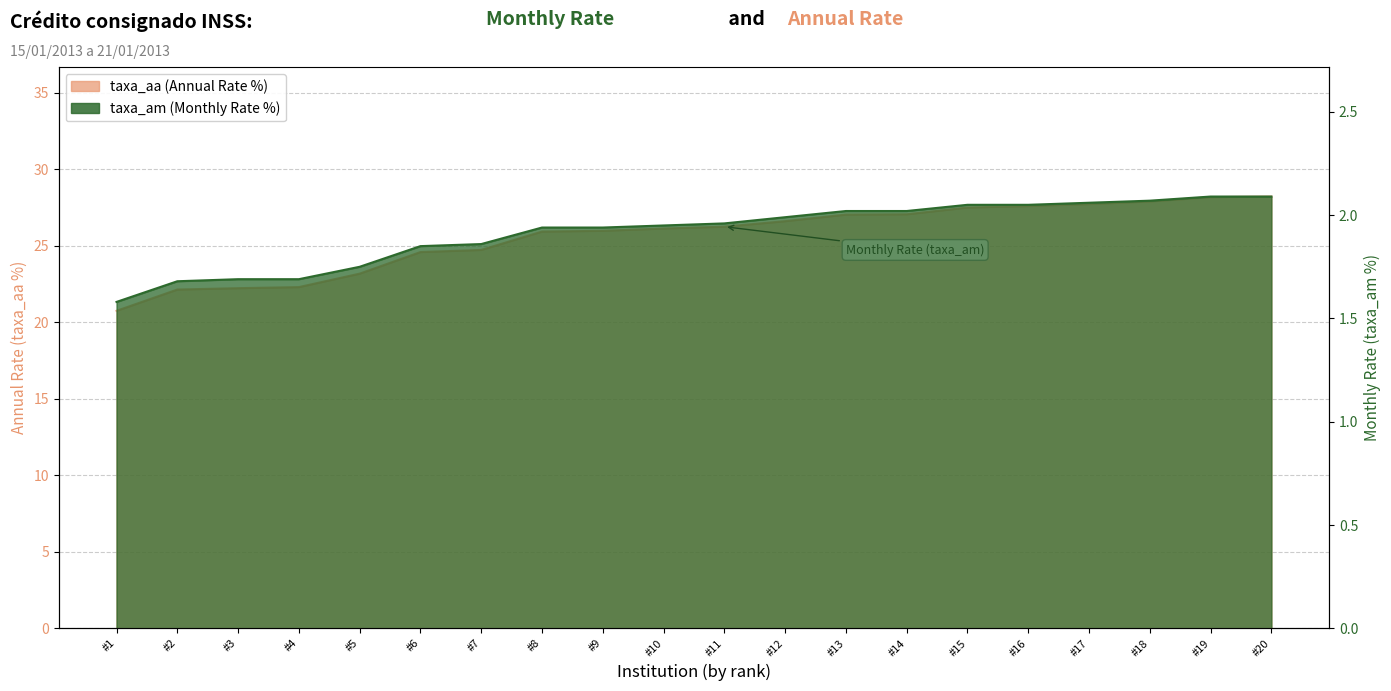

What is the minimum value shown in the chart?

1.6